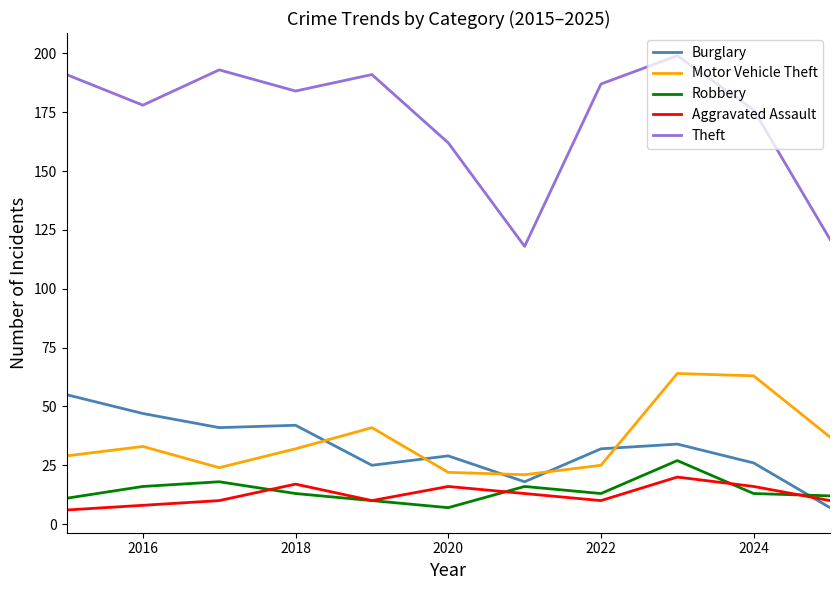

How many interior local valleys does the Theft series have?

3